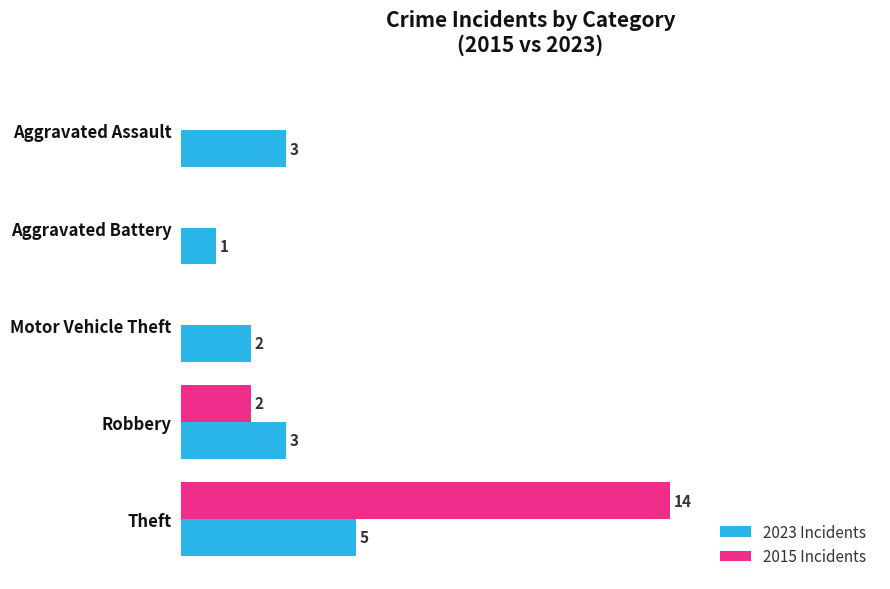

Where is 2015 Incidents nearest to the value 7?

Robbery